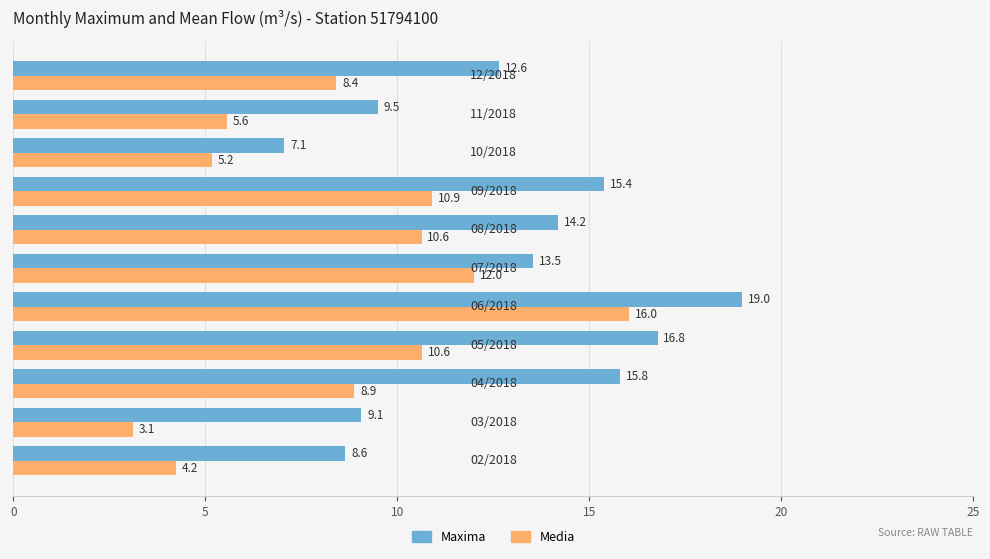

What is the difference between the maximum and minimum values in the Media series?

12.9